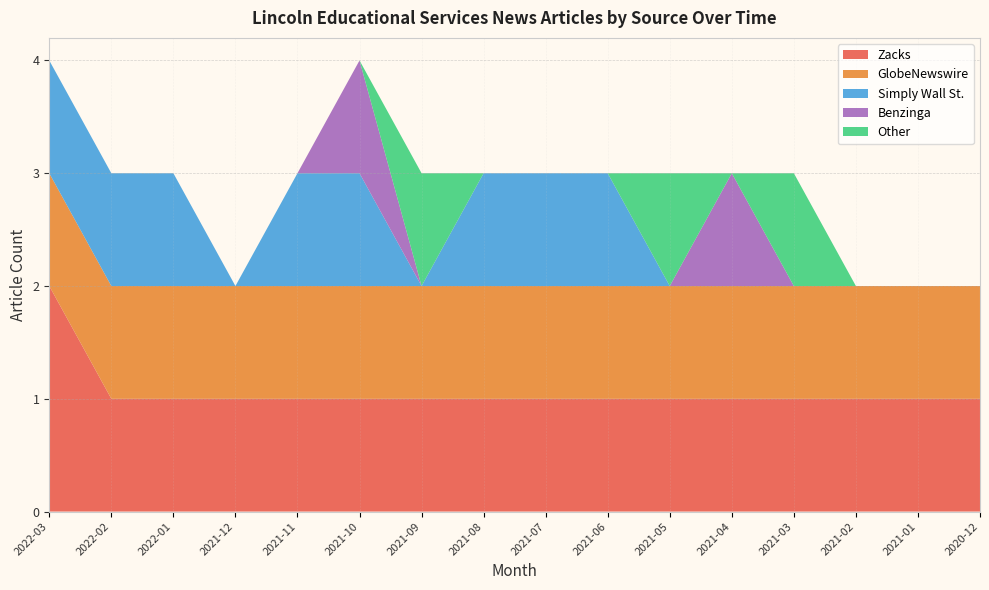

Reading left to right, what are all the values shown in this chart?

Zacks: 2022-03=2	2022-02=1	2022-01=1	2021-12=1	2021-11=1	2021-10=1	2021-09=1	2021-08=1	2021-07=1	2021-06=1	2021-05=1	2021-04=1	2021-03=1	2021-02=1	2021-01=1	2020-12=1
GlobeNewswire: 2022-03=1	2022-02=1	2022-01=1	2021-12=1	2021-11=1	2021-10=1	2021-09=1	2021-08=1	2021-07=1	2021-06=1	2021-05=1	2021-04=1	2021-03=1	2021-02=1	2021-01=1	2020-12=1
Simply Wall St.: 2022-03=1	2022-02=1	2022-01=1	2021-12=0	2021-11=1	2021-10=1	2021-09=0	2021-08=1	2021-07=1	2021-06=1	2021-05=0	2021-04=0	2021-03=0	2021-02=0	2021-01=0	2020-12=0
Benzinga: 2022-03=0	2022-02=0	2022-01=0	2021-12=0	2021-11=0	2021-10=1	2021-09=0	2021-08=0	2021-07=0	2021-06=0	2021-05=0	2021-04=1	2021-03=0	2021-02=0	2021-01=0	2020-12=0
Other: 2022-03=0	2022-02=0	2022-01=0	2021-12=0	2021-11=0	2021-10=0	2021-09=1	2021-08=0	2021-07=0	2021-06=0	2021-05=1	2021-04=0	2021-03=1	2021-02=0	2021-01=0	2020-12=0